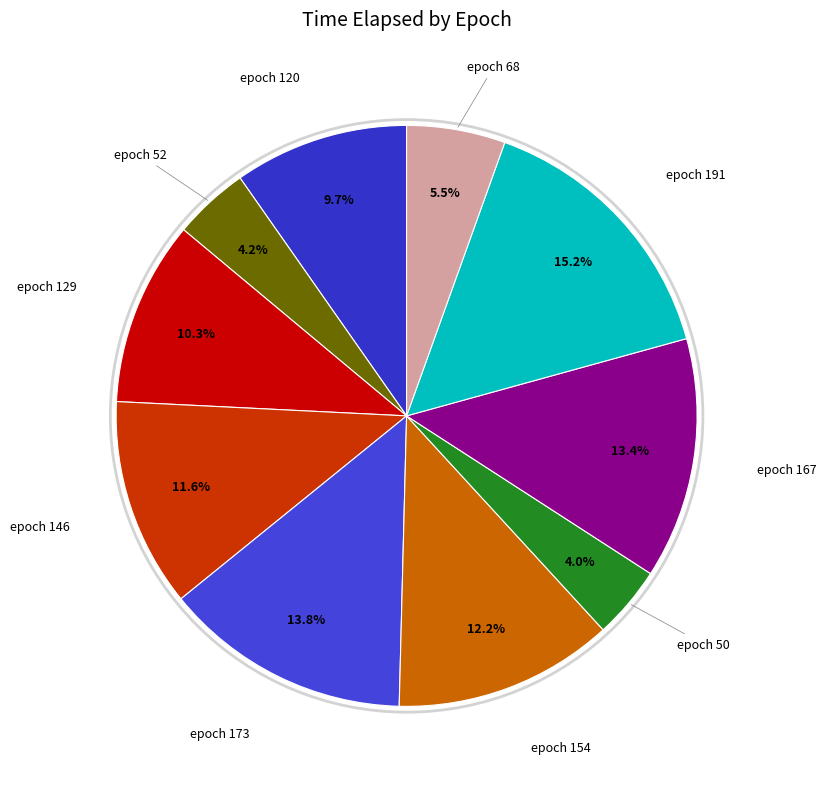

Does epoch 68 represent more than half of the total?

No